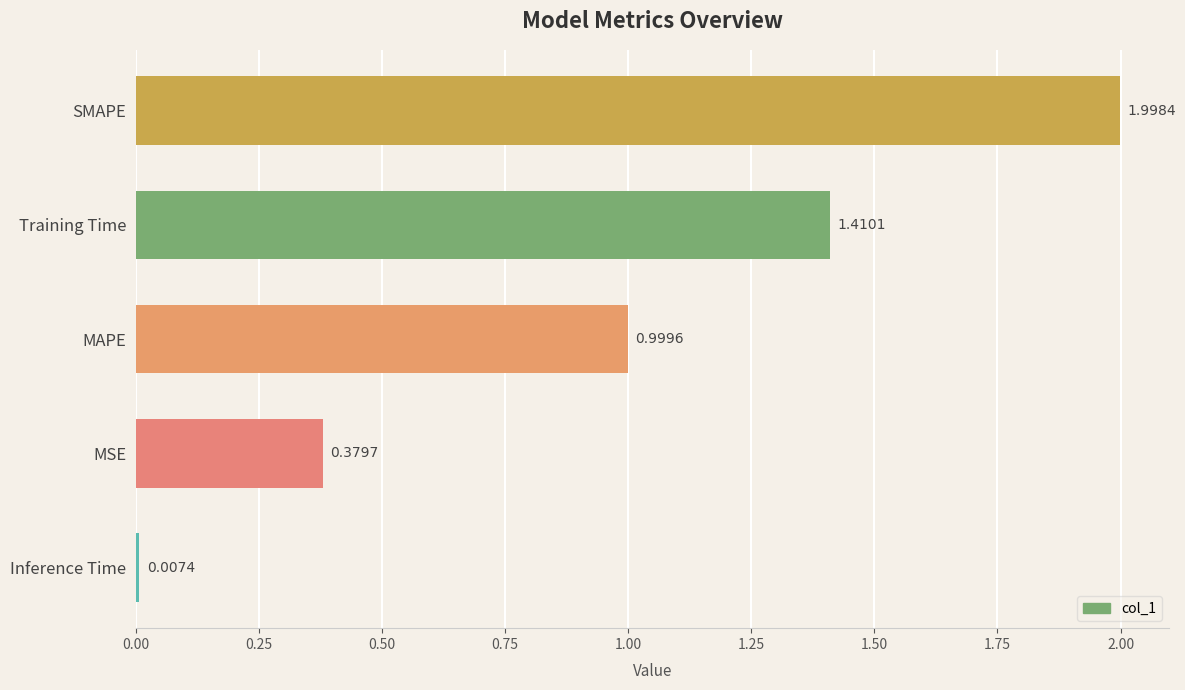

List the labels in order of value, smallest first.

Inference Time, MSE, MAPE, Training Time, SMAPE